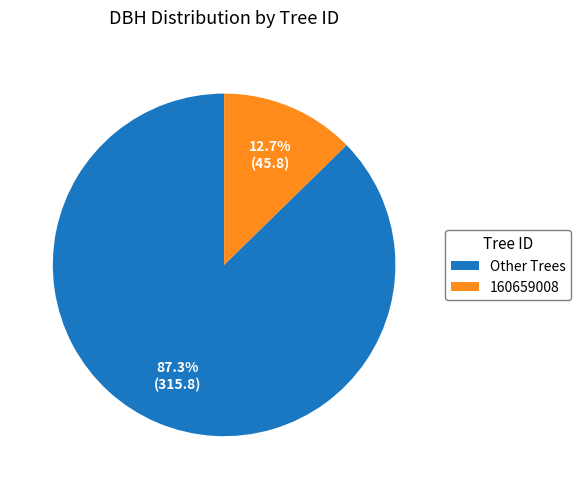

Combined, do Other Trees and 160659008 account for over 50%?

Yes